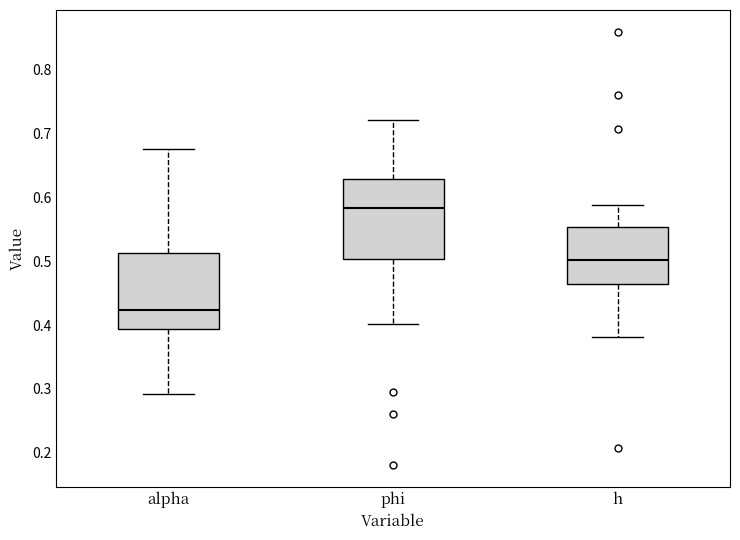

Reading left to right, transcribe this box plot: for each box, give where its median line is, the range the box spans, and where its two whiskers end, as read against the y-axis. The values are not printed on the chart, so give them approximately, as read against the axis.

alpha: median 0.42, box 0.39 to 0.51, whiskers 0.29 to 0.68
phi: median 0.58, box 0.50 to 0.63, whiskers 0.40 to 0.72
h: median 0.50, box 0.46 to 0.55, whiskers 0.38 to 0.59